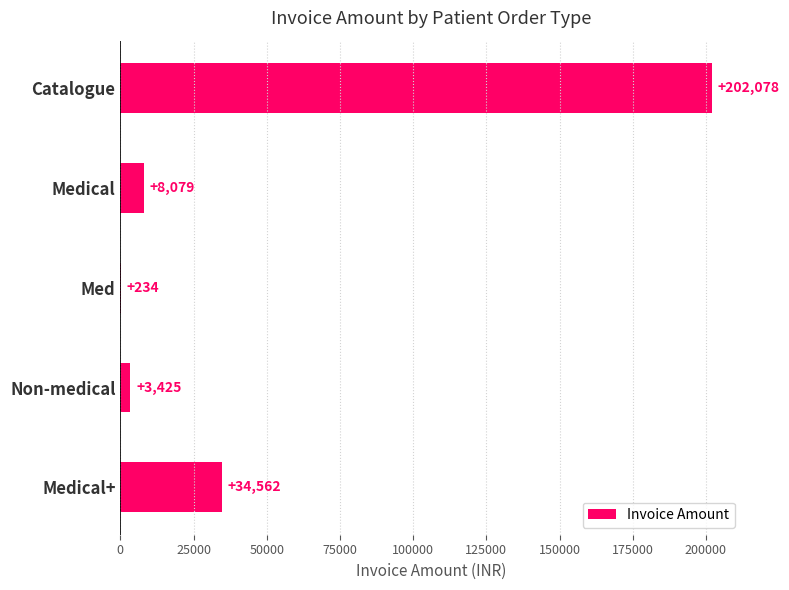

How many categories are shown in the chart?

5